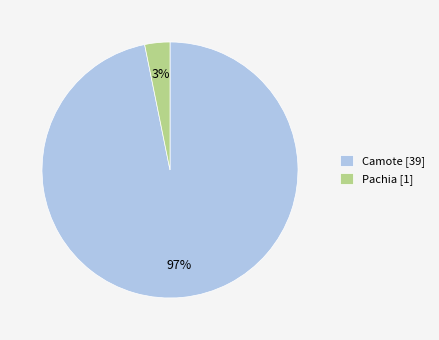

Which has a higher value, Camote or Pachia?

Camote